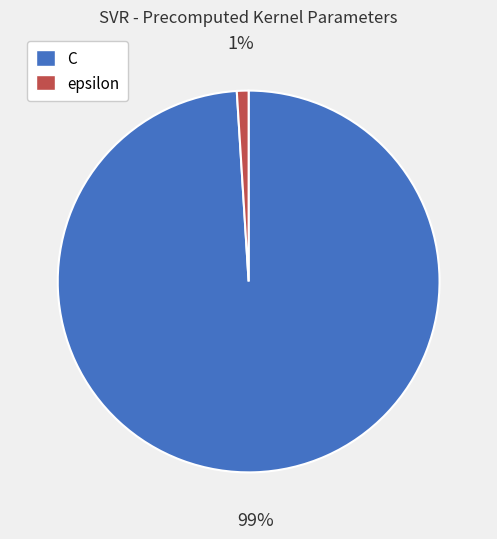

Rank the categories by value from highest to lowest.

C, epsilon